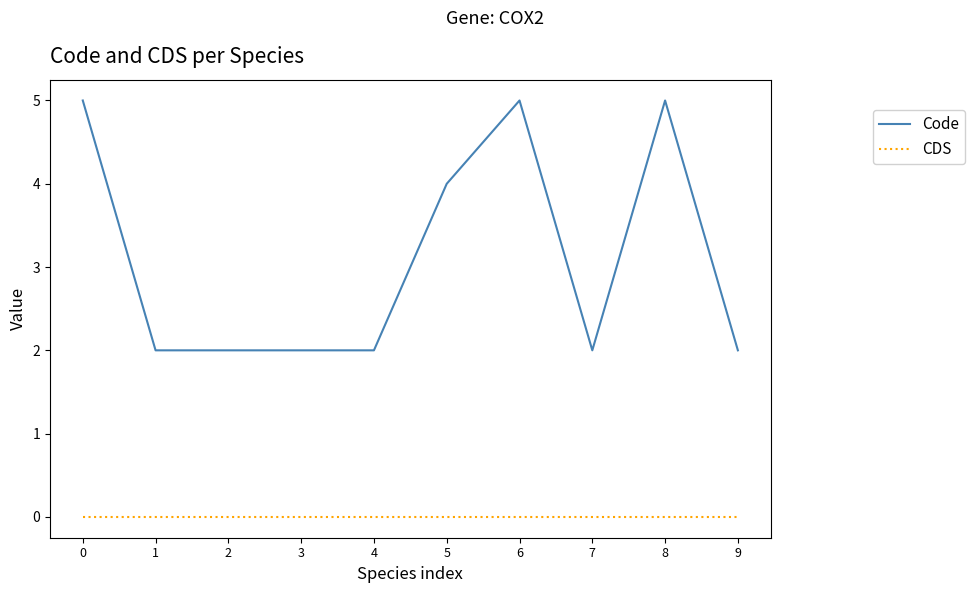

True or false: Code and CDS cross at least once.

False